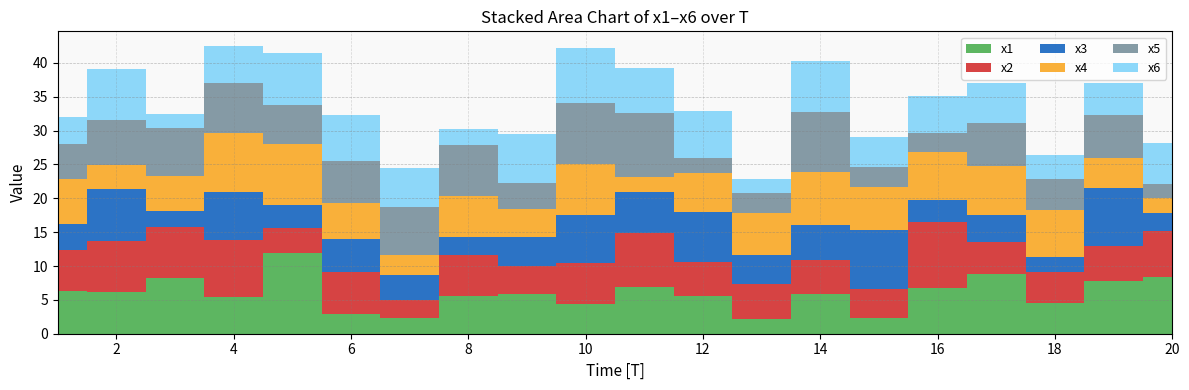

Reading right to left, what are all the values shown in this chart?

x1: 20=8.4	19=7.8	18=4.6	17=8.8	16=6.7	15=2.3	14=5.8	13=2.2	12=5.5	11=6.9	10=4.3	9=5.9	8=5.5	7=2.3	6=2.9	5=12.0	4=5.5	3=8.3	2=6.1	1=6.3
x2: 20=6.7	19=5.1	18=4.6	17=4.7	16=9.7	15=4.3	14=5.0	13=5.1	12=5.1	11=8.0	10=6.1	9=4.1	8=6.1	7=2.7	6=6.2	5=3.6	4=8.4	3=7.5	2=7.6	1=6.1
x3: 20=2.7	19=8.6	18=2.1	17=4.0	16=3.2	15=8.6	14=5.3	13=4.4	12=7.4	11=6.1	10=7.0	9=4.3	8=2.6	7=3.7	6=4.8	5=3.4	4=7.0	3=2.4	2=7.6	1=3.9
x4: 20=2.2	19=4.3	18=7.1	17=7.2	16=7.1	15=6.4	14=7.8	13=6.1	12=5.7	11=2.2	10=7.5	9=4.2	8=6.2	7=3.0	6=5.4	5=9.0	4=8.8	3=5.1	2=3.6	1=6.7
x5: 20=2.0	19=6.5	18=4.5	17=6.4	16=2.8	15=3.0	14=8.9	13=3.0	12=2.1	11=9.5	10=9.1	9=3.8	8=7.4	7=7.1	6=6.1	5=5.8	4=7.4	3=7.1	2=6.6	1=5.1
x6: 20=6.1	19=4.7	18=3.5	17=5.8	16=5.5	15=4.4	14=7.4	13=2.1	12=7.1	11=6.7	10=8.1	9=7.2	8=2.5	7=5.7	6=6.9	5=7.6	4=5.5	3=2.1	2=7.5	1=4.1